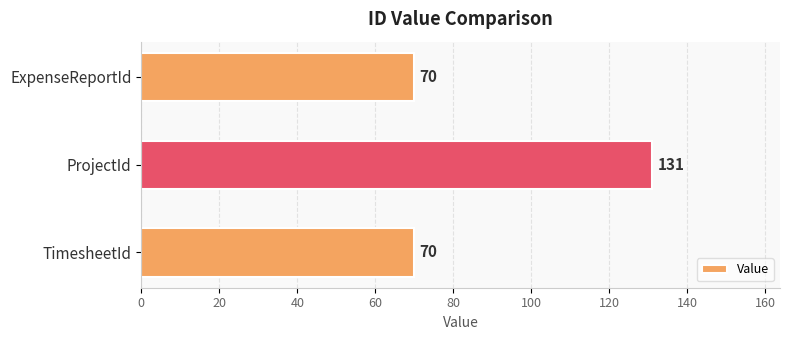

How many values are between 70 and 131?

3